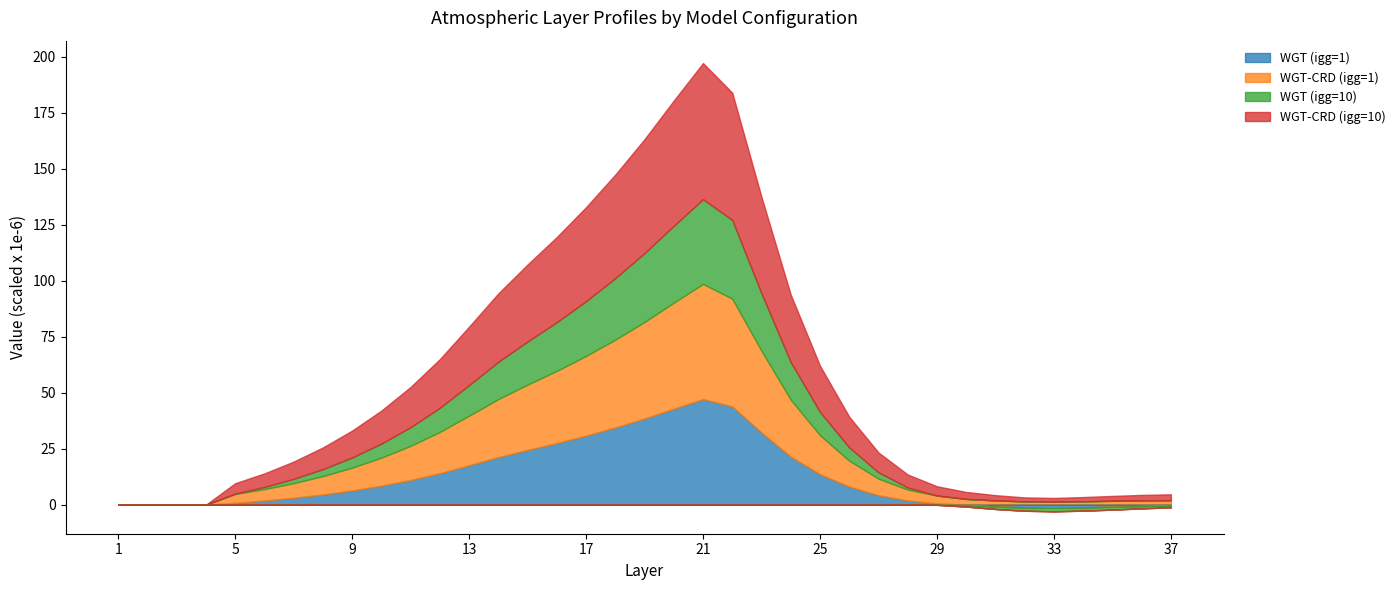

Reading left to right, list all the values displayed in this chart.

WGT (igg=1): 0.0	0.0	0.0	0.0	0.9	1.9	3.1	4.6	6.4	8.5	11.0	14.1	17.6	21.3	24.5	27.5	30.9	34.5	38.5	42.9	47.2	43.9	32.3	21.4	13.6	8.1	4.2	1.9	0.6	-0.2	-0.8	-1.2	-1.3	-1.2	-0.9	-0.6	-0.3
WGT-CRD (igg=1): 0.0	0.0	0.0	0.0	3.9	5.1	6.5	8.2	10.2	12.5	15.3	18.4	22.1	25.9	29.2	32.3	35.6	39.2	43.1	47.4	51.5	48.1	36.4	25.5	17.4	11.6	7.5	4.9	3.5	2.6	1.9	1.5	1.4	1.5	1.8	1.9	2.0
WGT (igg=10): 0.0	0.0	0.0	0.0	0.2	1.0	1.9	3.1	4.5	6.3	8.3	10.8	13.7	16.7	19.3	21.8	24.5	27.5	30.7	34.3	37.9	35.2	25.6	16.8	10.4	5.9	2.8	0.9	-0.0	-0.7	-1.1	-1.5	-1.6	-1.5	-1.3	-1.1	-0.9
WGT-CRD (igg=10): 0.0	0.0	0.0	0.0	4.6	6.0	7.7	9.7	12.0	14.8	18.0	21.7	26.1	30.5	34.4	38.0	42.0	46.3	50.9	55.9	60.8	56.8	43.1	30.1	20.6	13.7	8.9	5.8	4.2	3.1	2.3	1.8	1.7	1.9	2.2	2.4	2.6